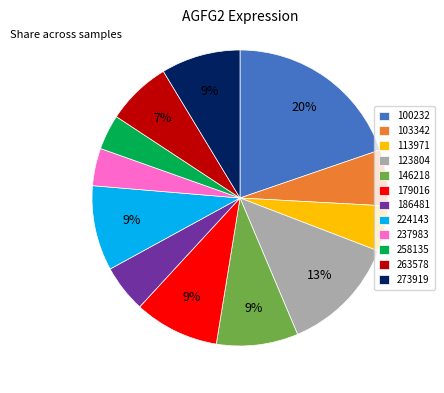

Between 263578 and 113971, which is larger?

263578